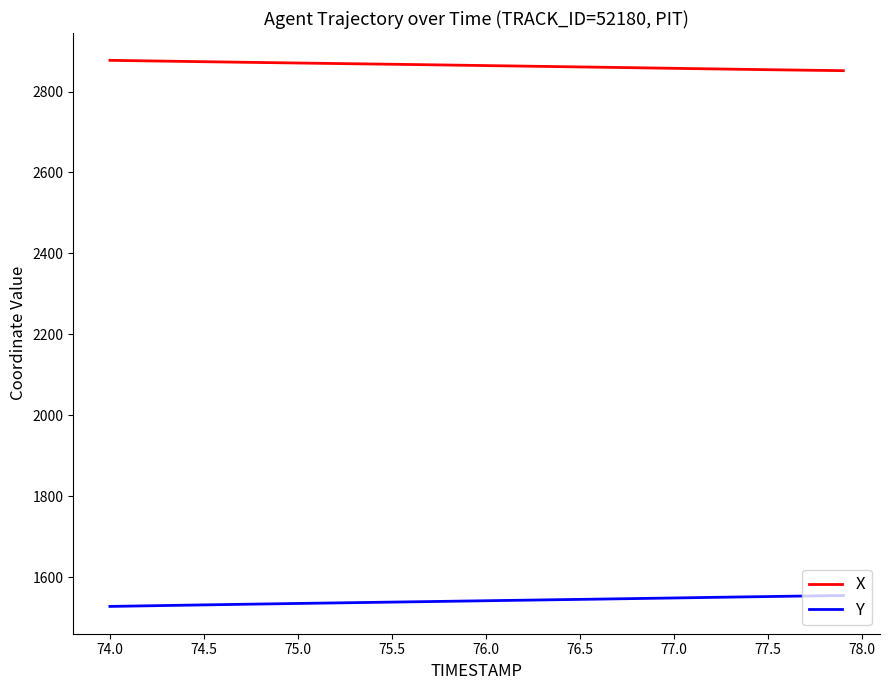

What is the difference between the maximum and minimum values in the Y series?

27.0